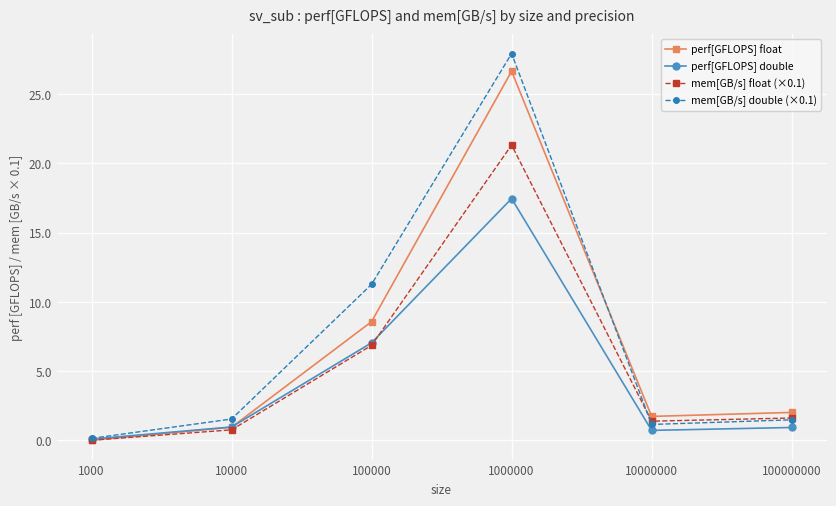

How many series are shown in this chart?

4